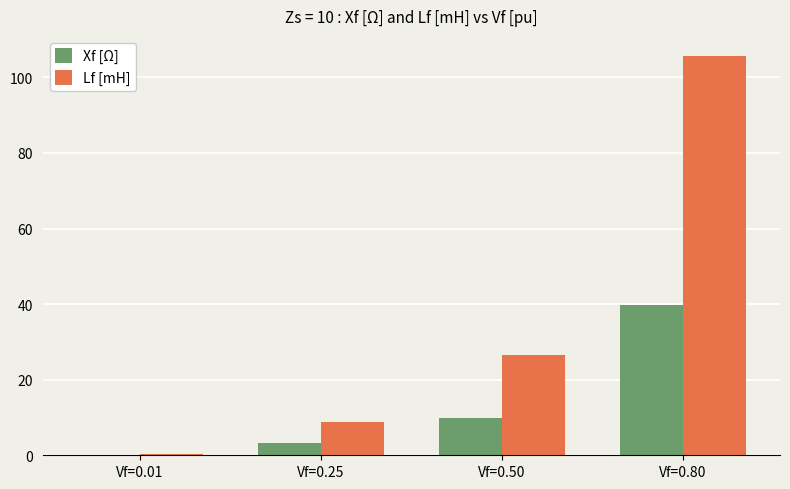

At which category is the sum across all series the highest?

Vf=0.80